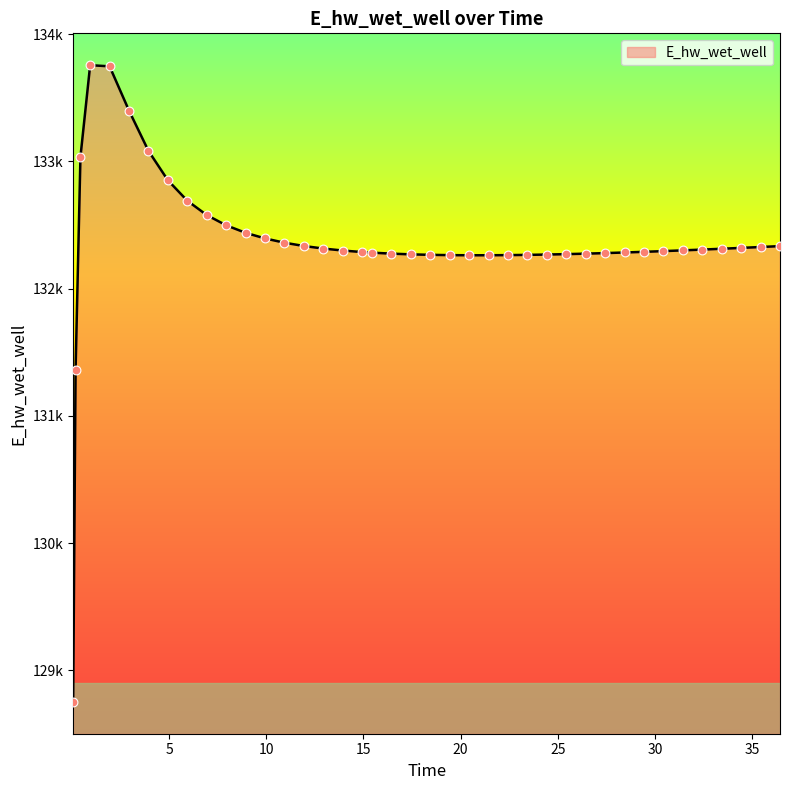

Is this an area chart (filled region under the line)?

Yes